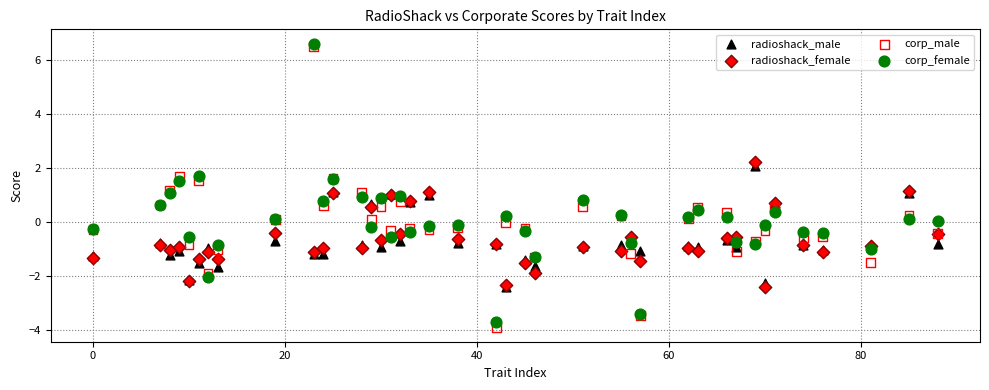

What are all the series names shown in the legend?

radioshack_male, radioshack_female, corp_male, corp_female